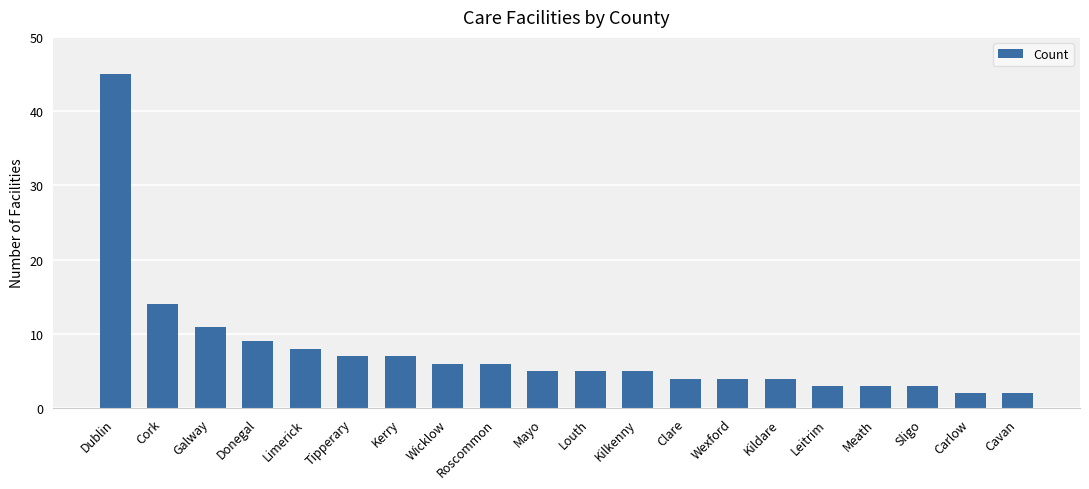

Does the chart contain any negative values?

No